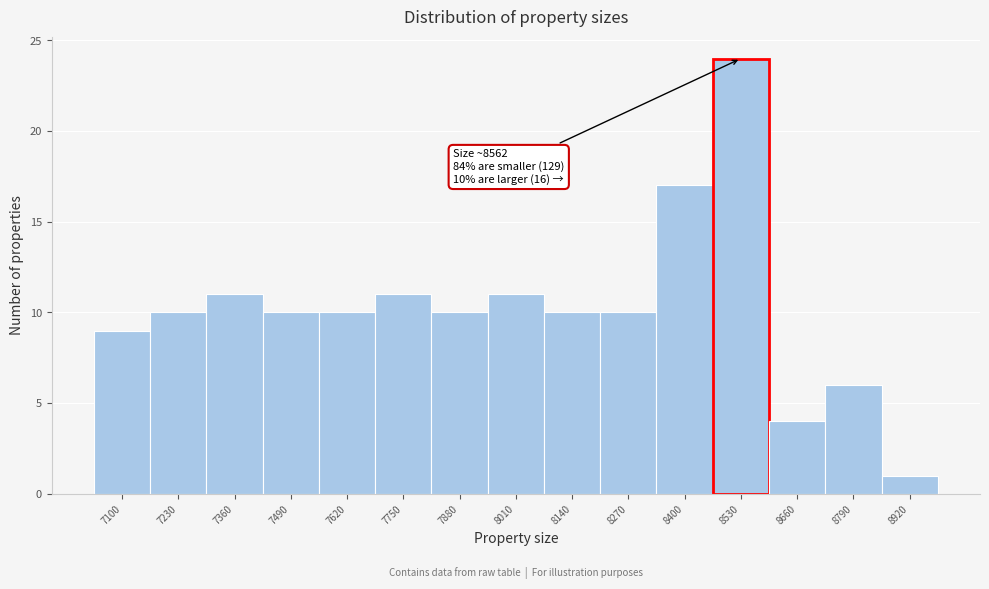

Reading left to right, transcribe all the data shown in this chart.

7100=9	7230=10	7360=11	7490=10	7620=10	7750=11	7880=10	8010=11	8140=10	8270=10	8400=17	8530=24	8660=4	8790=6	8920=1